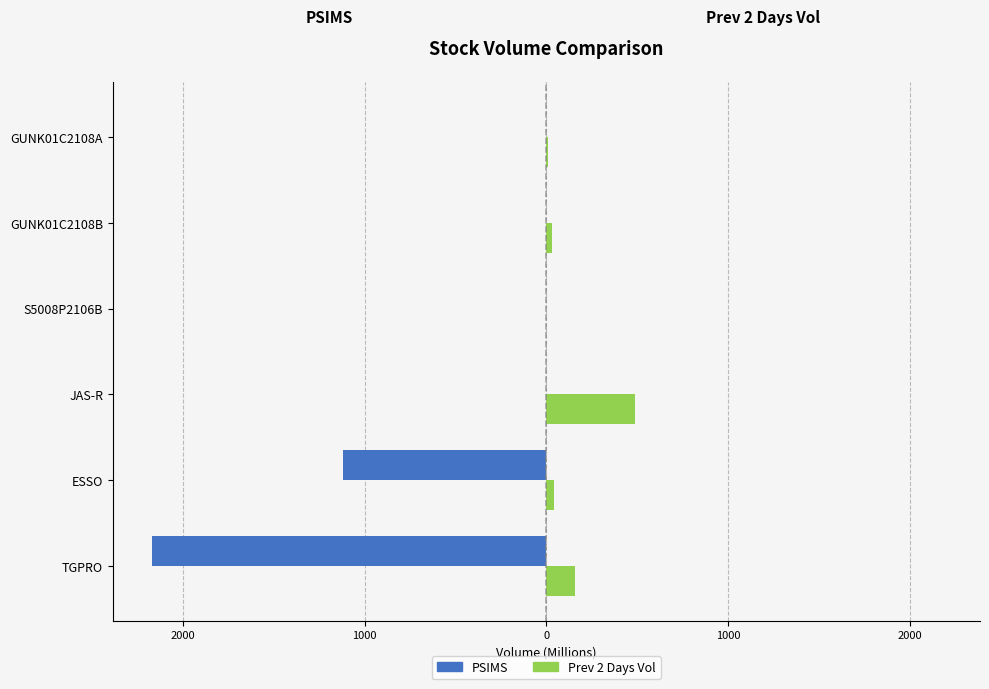

What is the greatest value displayed?

487.4